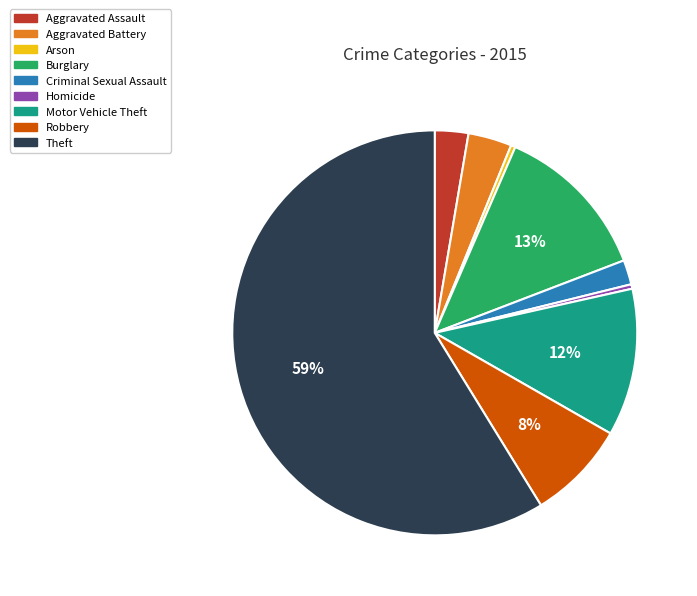

Do Theft and Aggravated Battery together represent more than half of the pie?

Yes